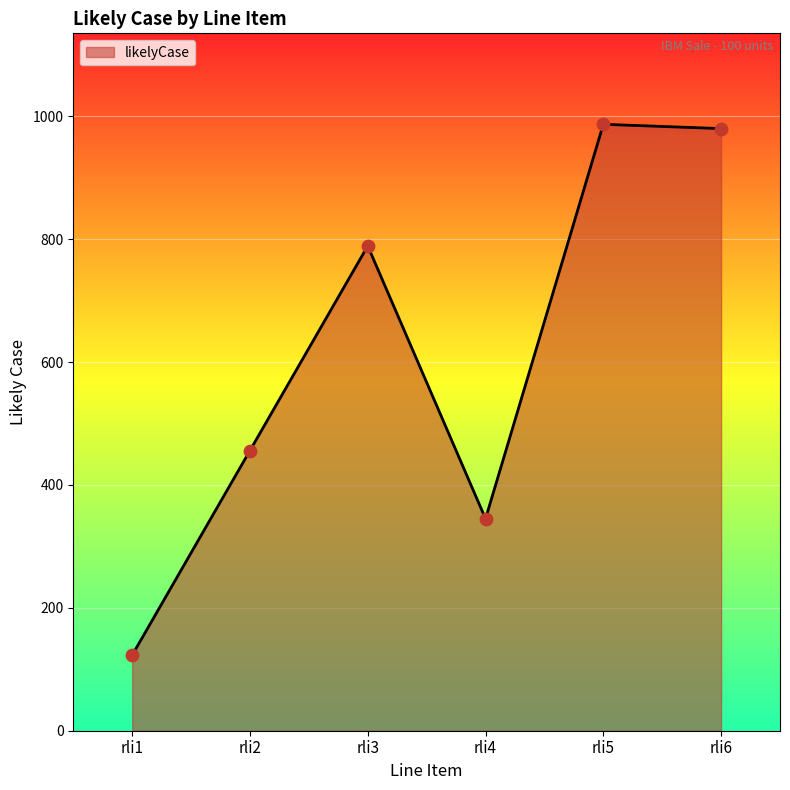

What is the change in value from rli2 to rli3?

+333